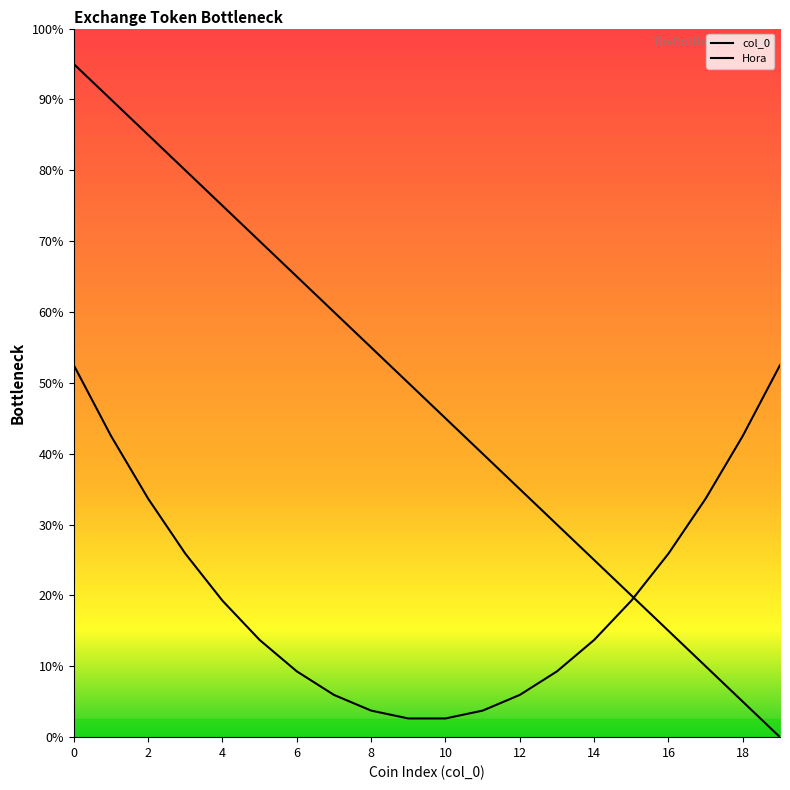

True or false: the data shows 6 at 2.

False